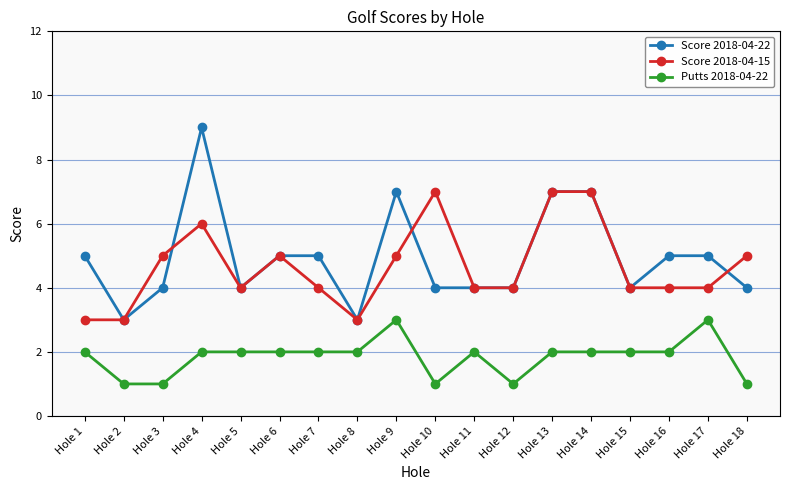

What are all the series names shown in the legend?

Score 2018-04-22, Score 2018-04-15, Putts 2018-04-22